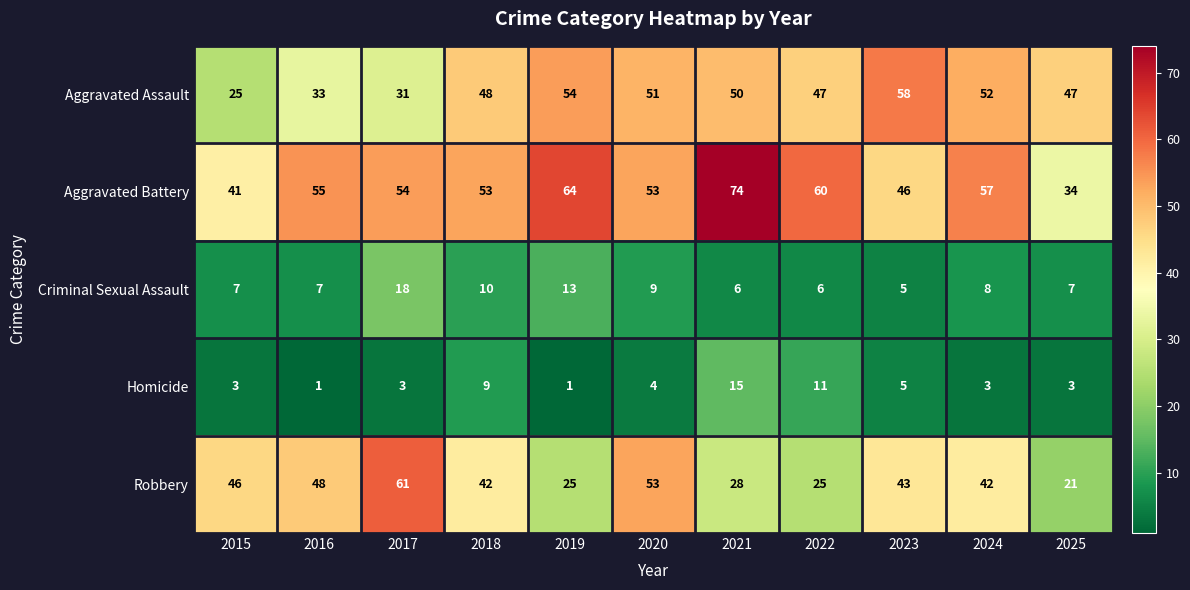

Which category has the lowest value in the Criminal Sexual Assault series?

2023